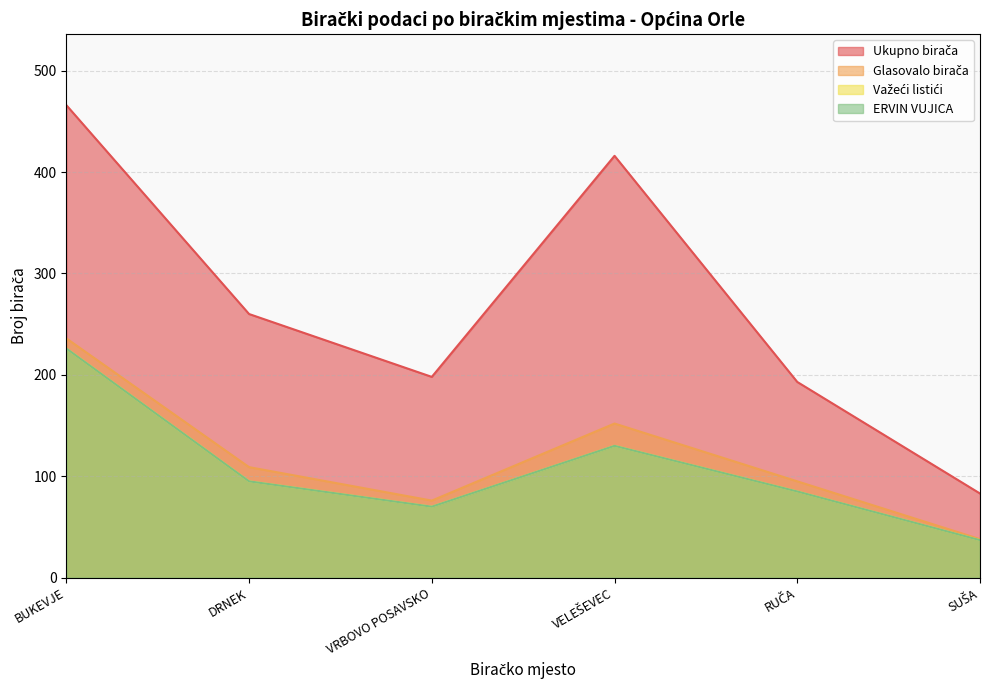

What is the label of the 1st point from the left?

BUKEVJE